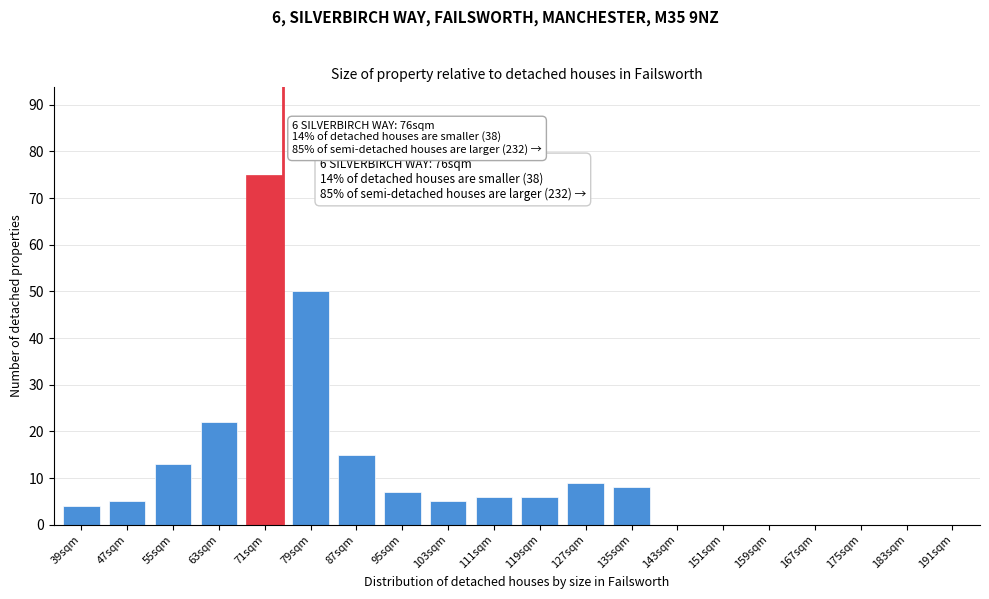

Reading right to left, extract all data points from this chart.

191sqm=0	183sqm=0	175sqm=0	167sqm=0	159sqm=0	151sqm=0	143sqm=0	135sqm=8	127sqm=9	119sqm=6	111sqm=6	103sqm=5	95sqm=7	87sqm=15	79sqm=50	71sqm=75	63sqm=22	55sqm=13	47sqm=5	39sqm=4